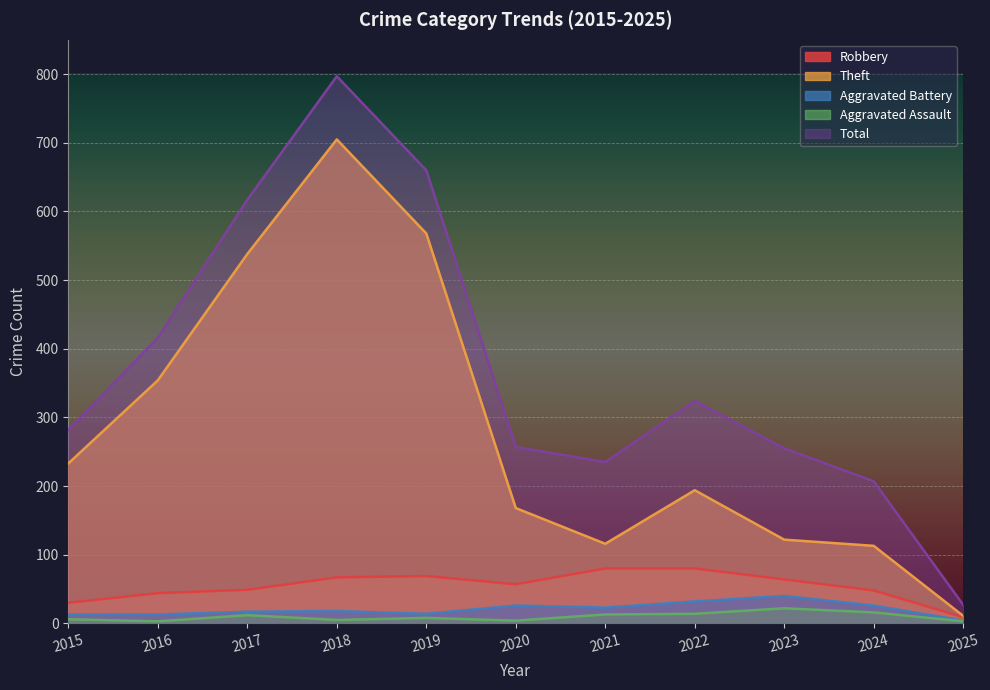

What is the difference between the second highest and second lowest values in the Total series?

453